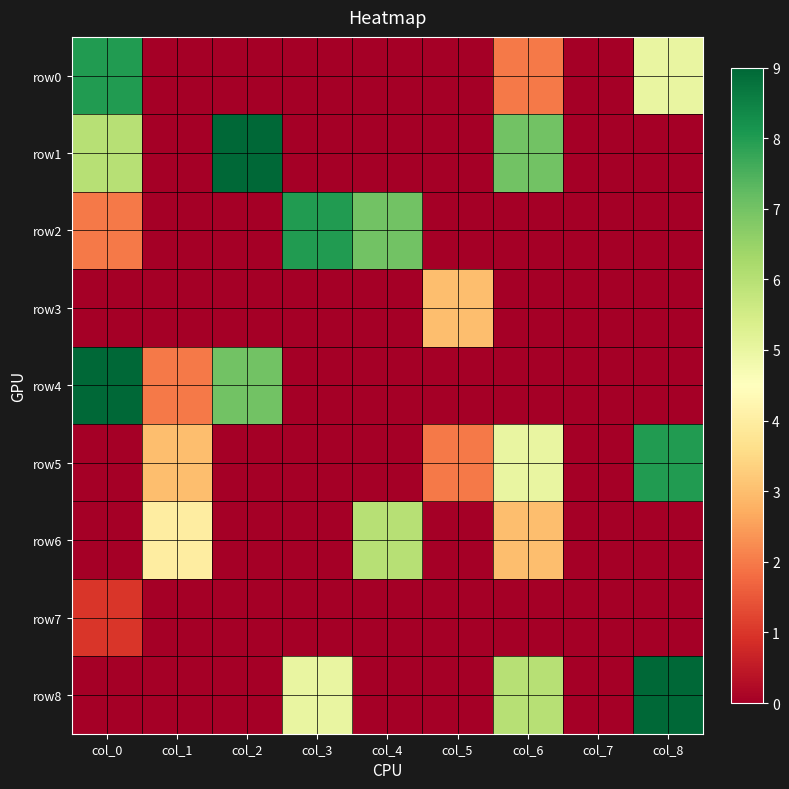

How many series are shown in this chart?

9